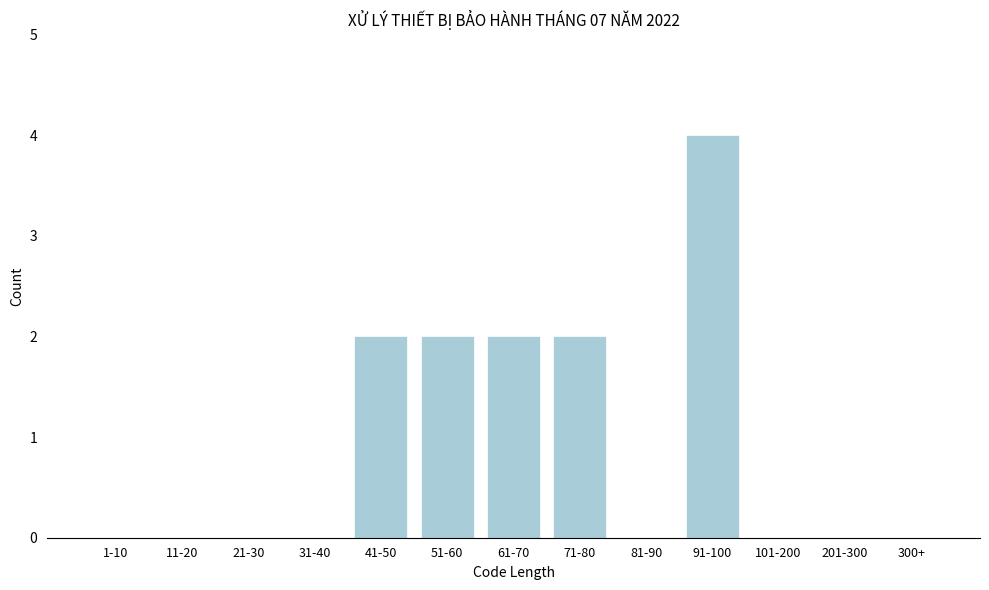

Reading left to right, transcribe all the data shown in this chart.

1-10=0	11-20=0	21-30=0	31-40=0	41-50=2	51-60=2	61-70=2	71-80=2	81-90=0	91-100=4	101-200=0	201-300=0	300+=0